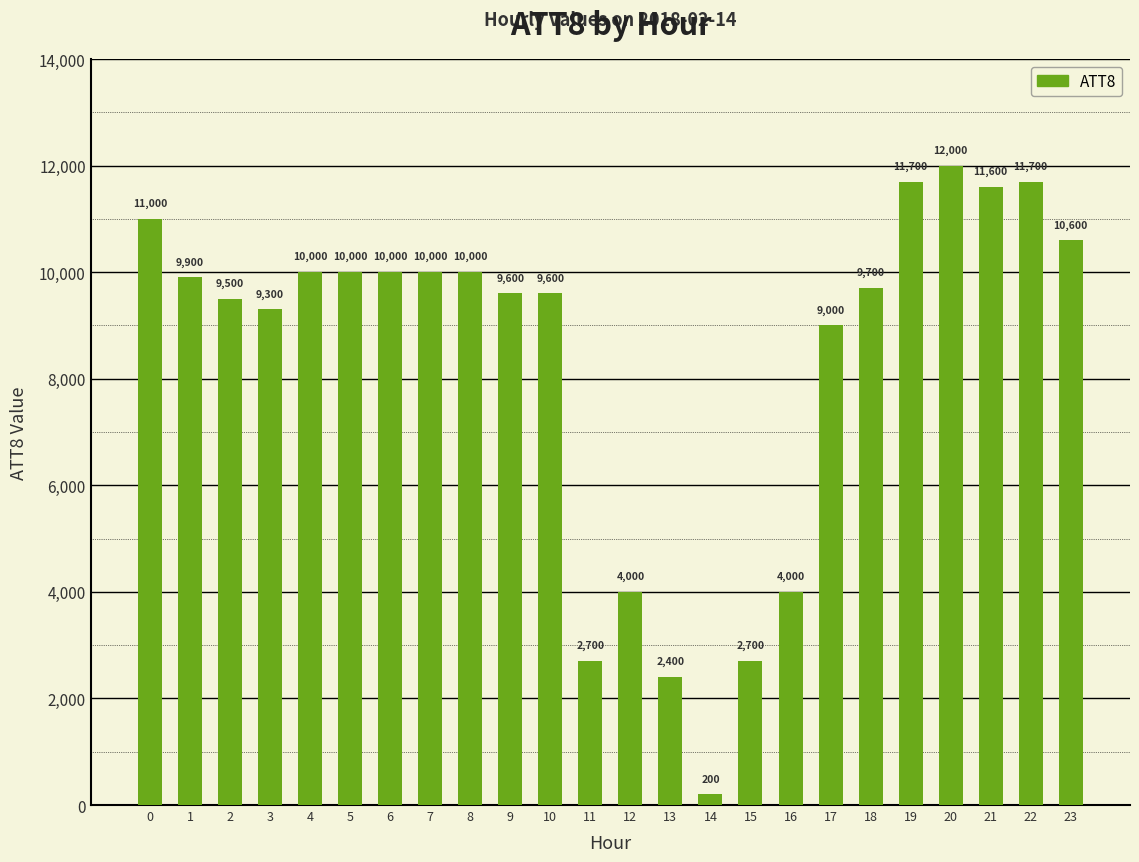

Reading left to right, extract all data points from this chart.

11000	9900	9500	9300	10000	10000	10000	10000	10000	9600	9600	2700	4000	2400	200	2700	4000	9000	9700	11700	12000	11600	11700	10600